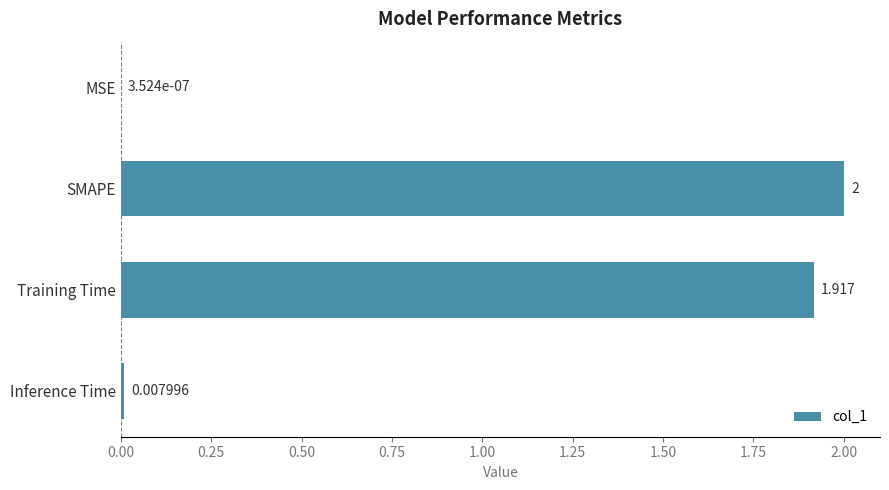

Between SMAPE and Training Time, which is larger?

SMAPE